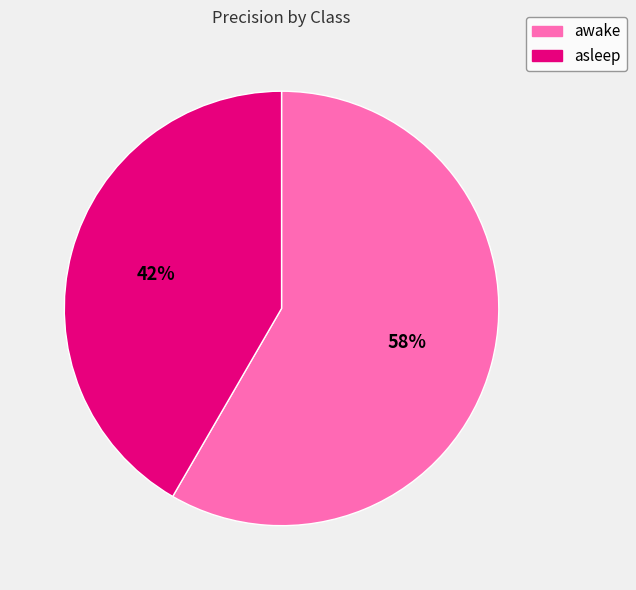

To the nearest percent, what is the combined percentage of awake and asleep?

100%